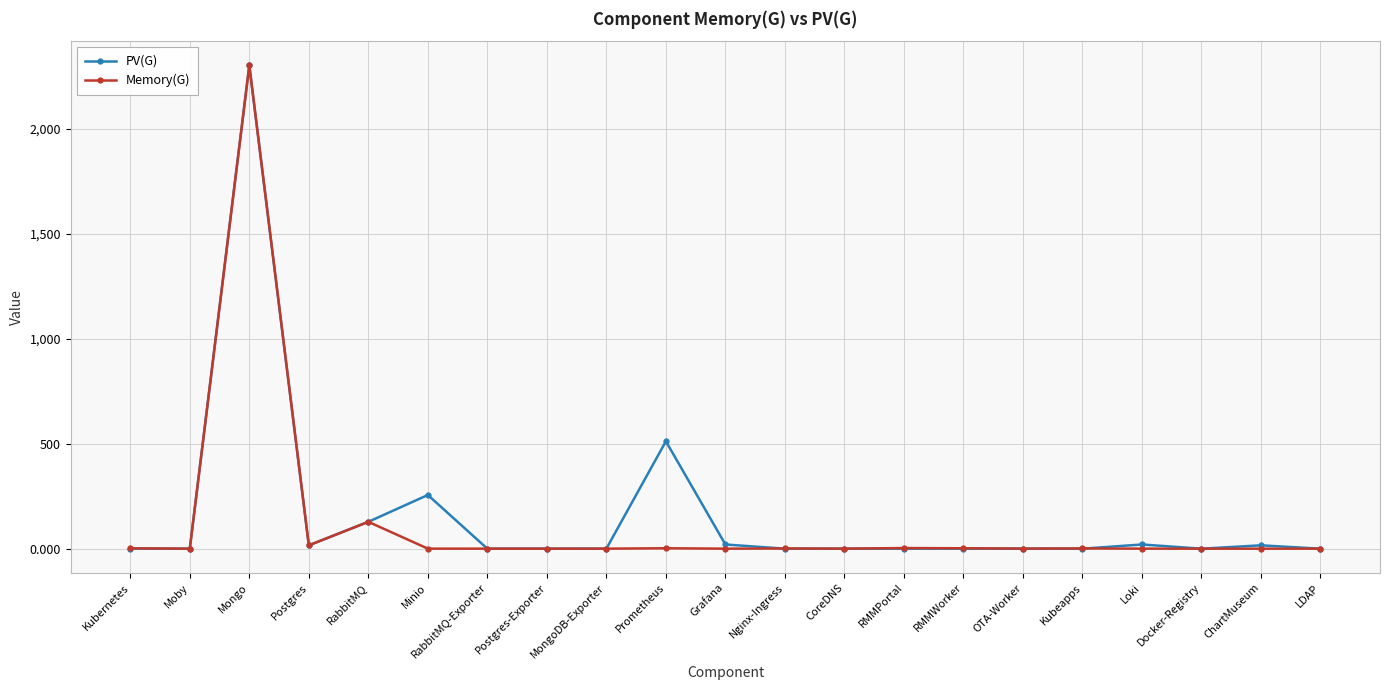

Which series has the largest total across all categories?

PV(G)